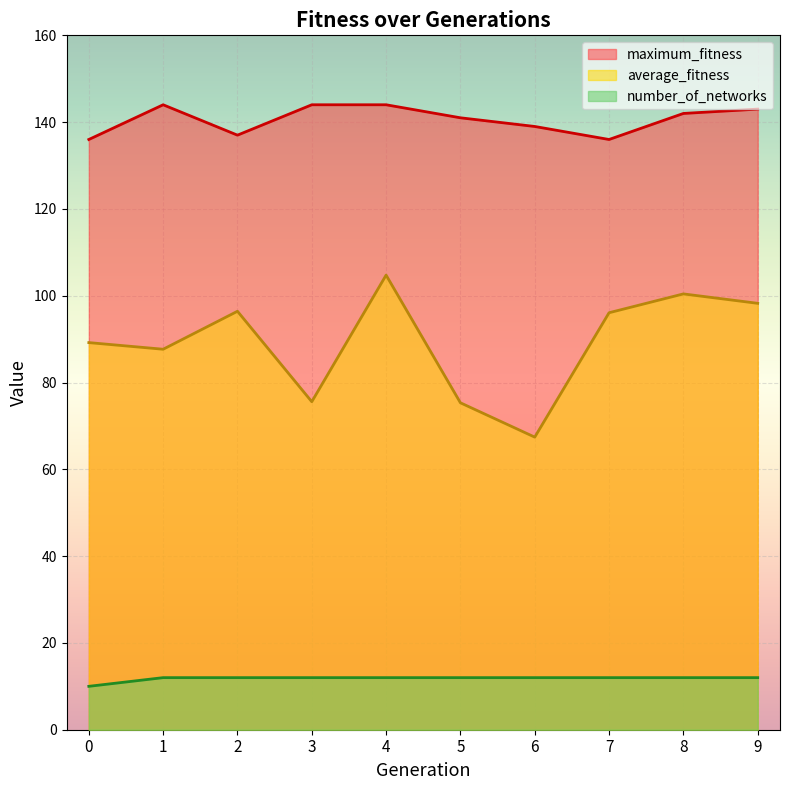

Which series has the largest range (max minus min)?

average_fitness